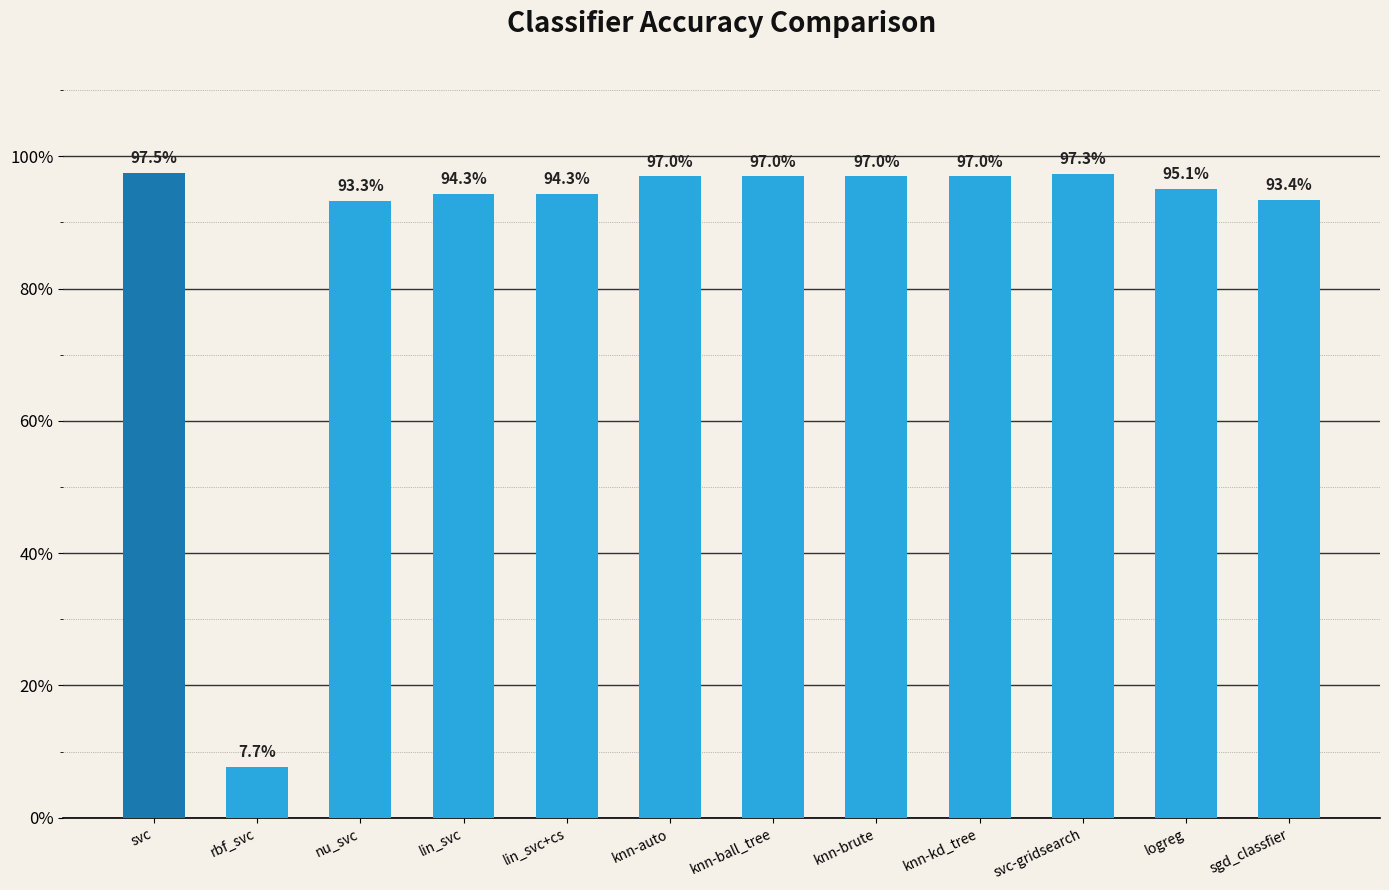

Are the bars horizontal?

No